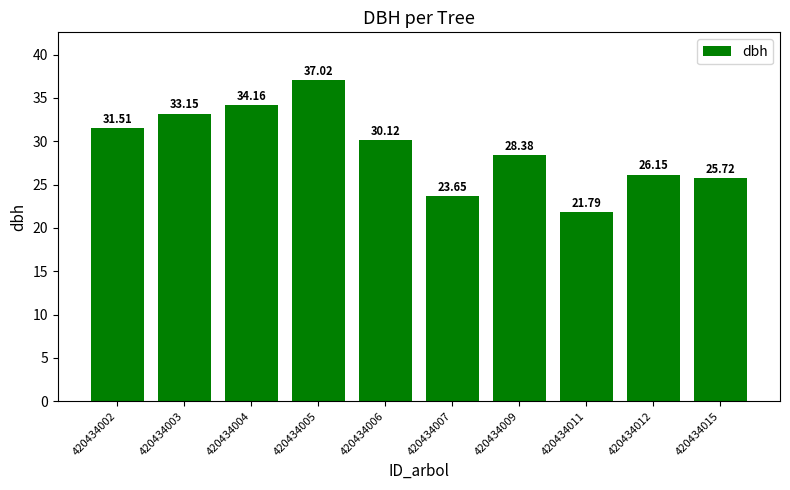

Does the chart contain stacked bars?

No